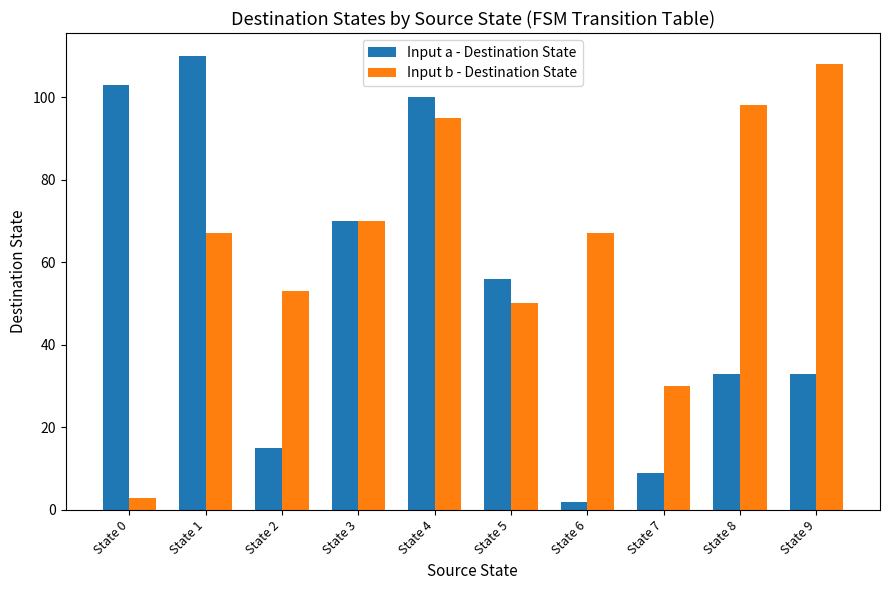

What is the value of the Input a - Destination State bar at the 9th from the left?

33